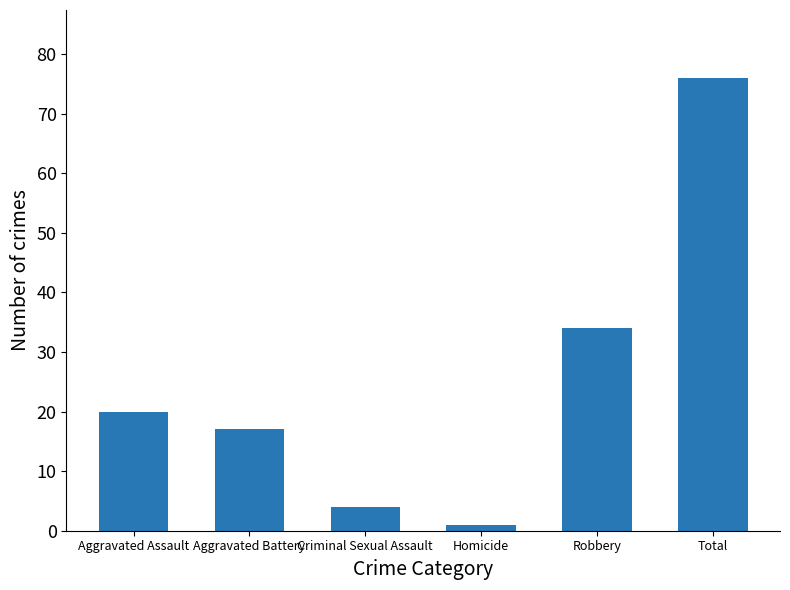

What is the average value?

25